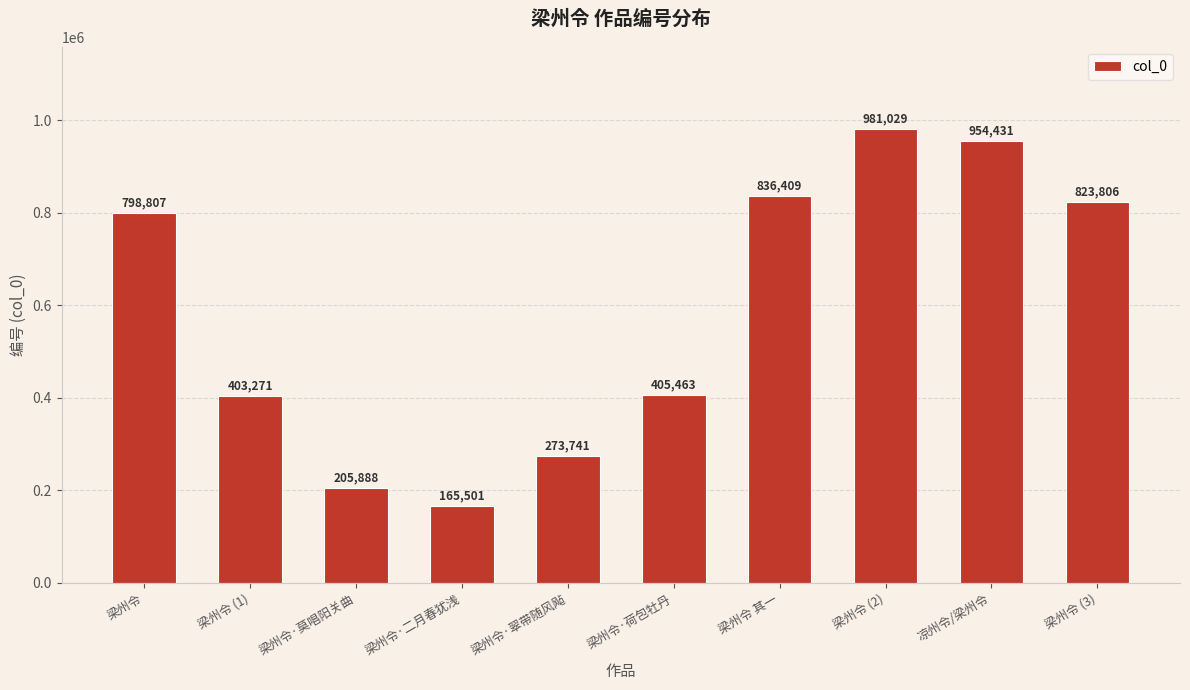

Where is the data nearest to the value 573265?

梁州令·荷包牡丹